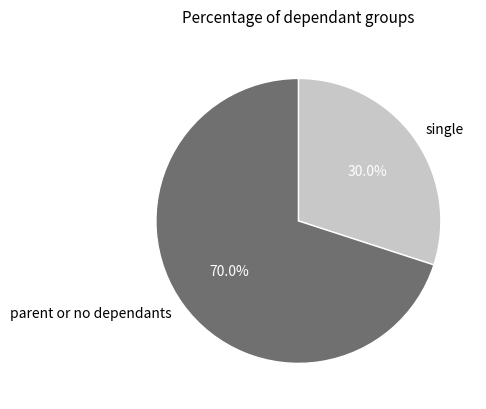

Between single and parent or no dependants, which is larger?

parent or no dependants